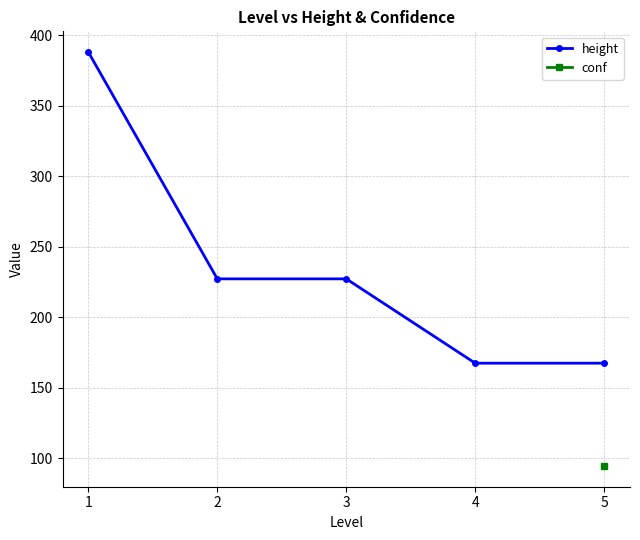

At which label does height first exceed 227?

1